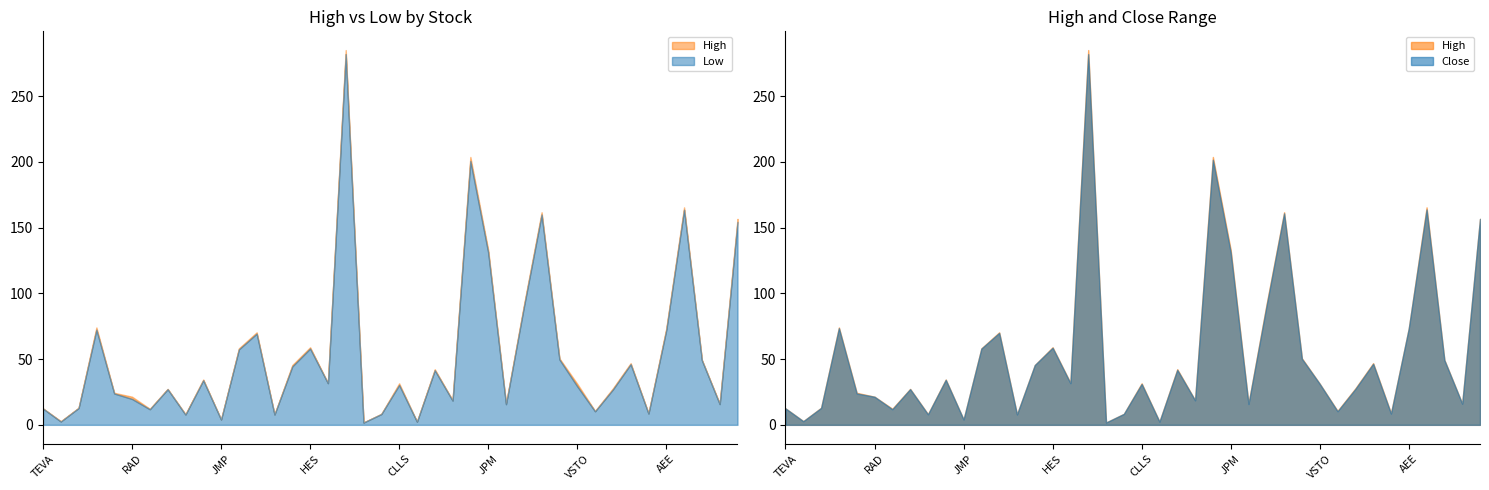

At how many categories does at least one series exceed 163?

3